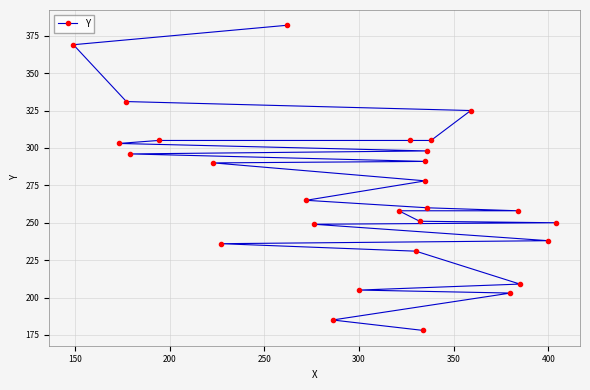

True or false: the data shows 640 at 27.

False